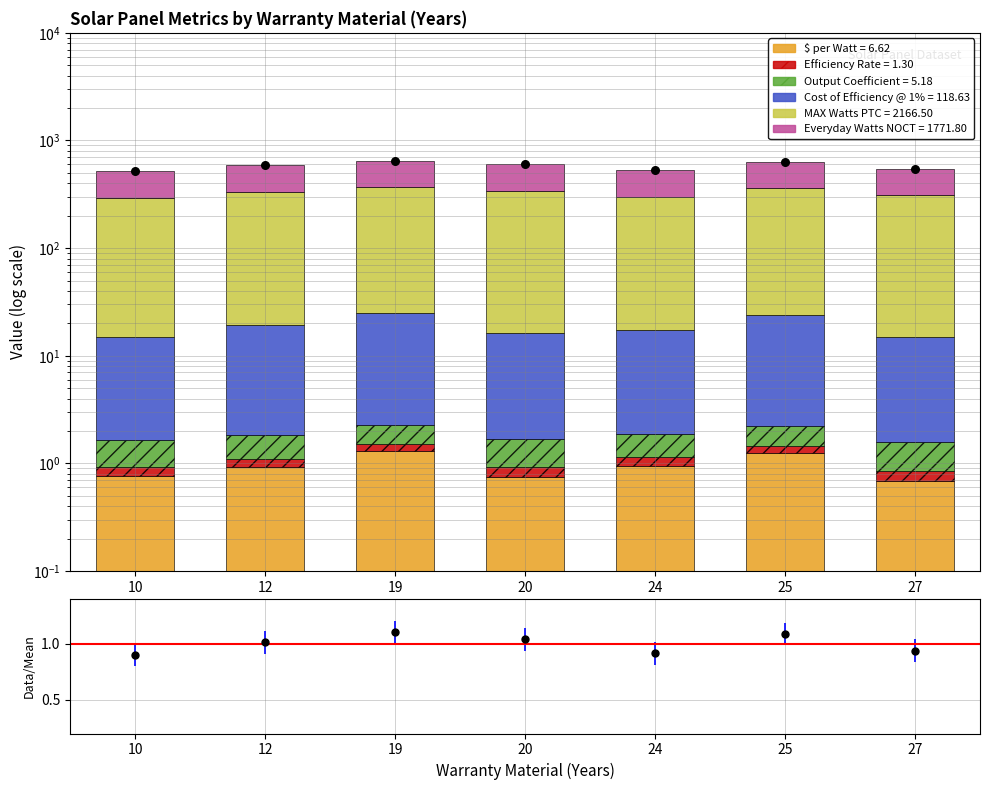

Which series contains the lowest Y value?

Efficiency Rate